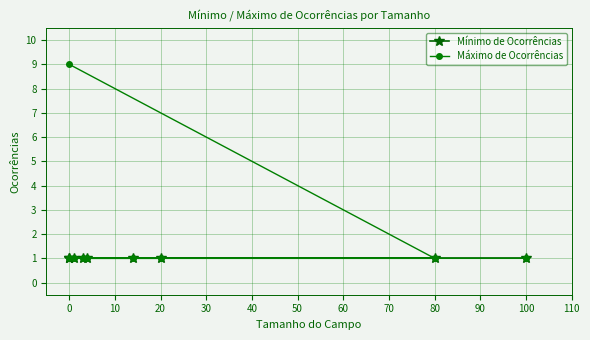

Is the value of Mínimo de Ocorrências at 10 greater than the value of Máximo de Ocorrências at 30?

No